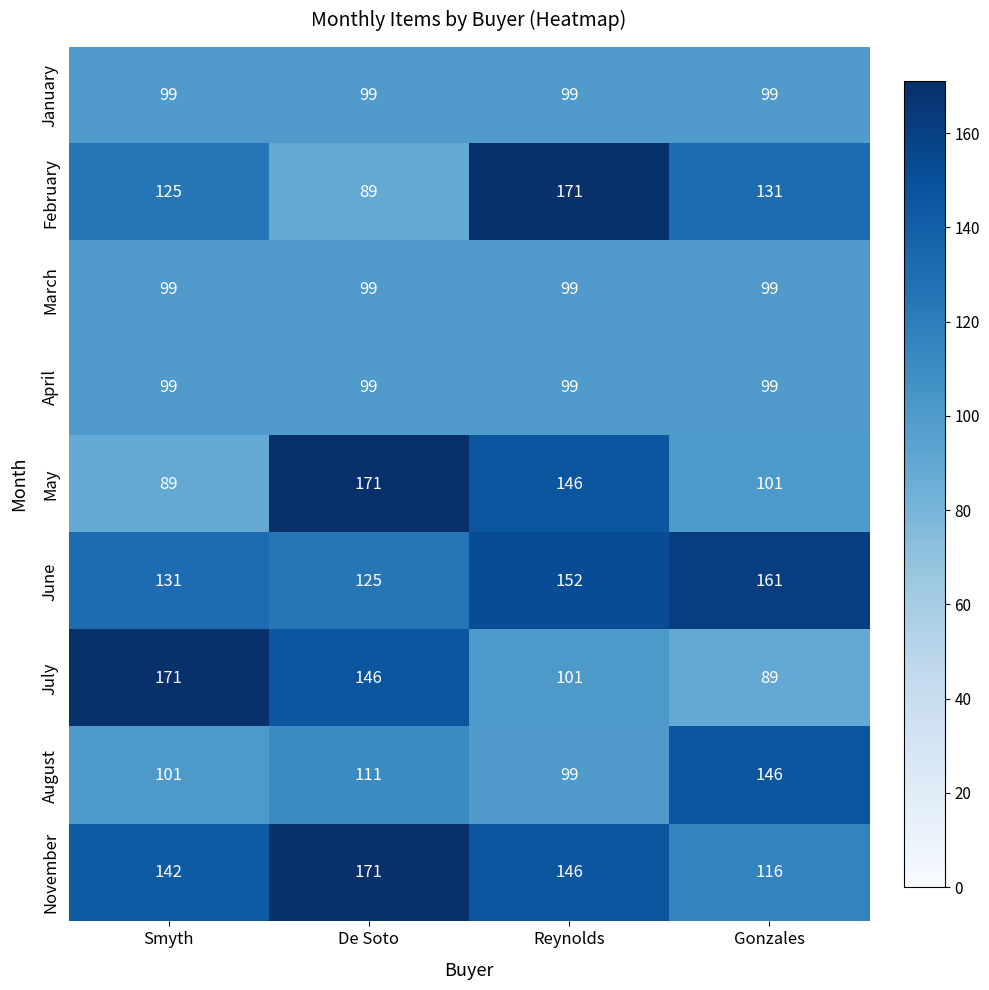

What is the minimum value shown in the chart?

89